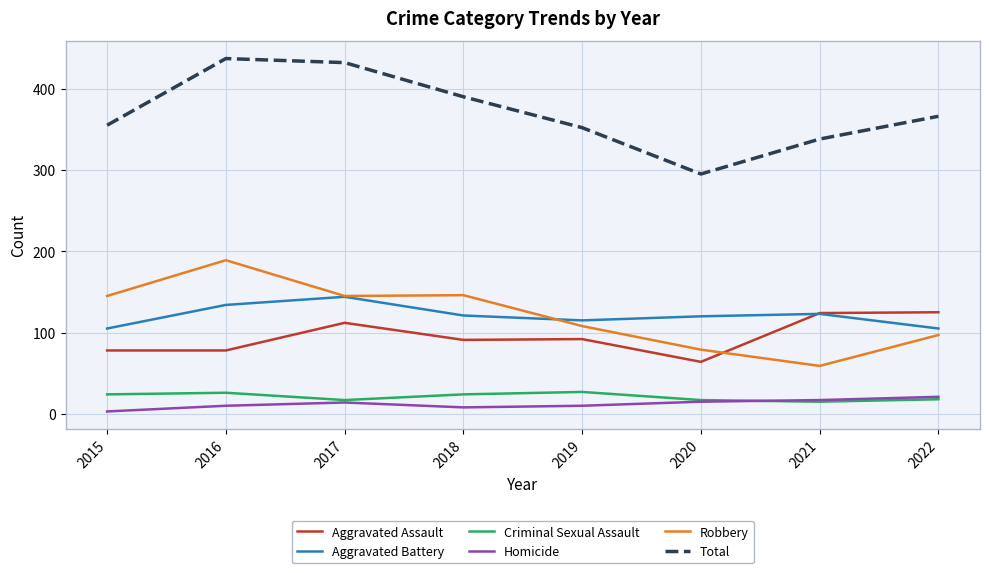

What is the greatest value displayed?

437